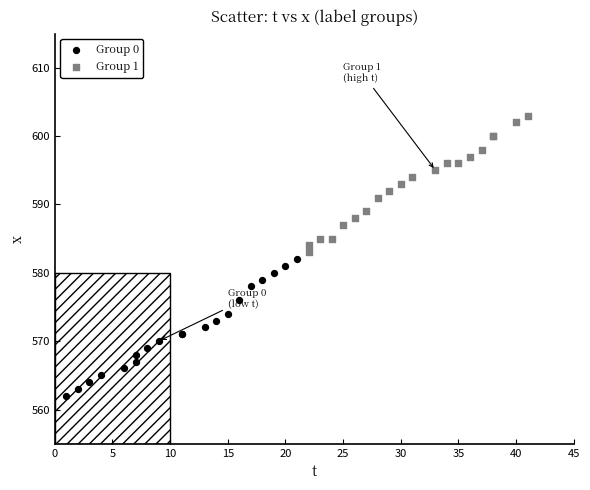

Which series reaches the minimum Y coordinate?

Group 0